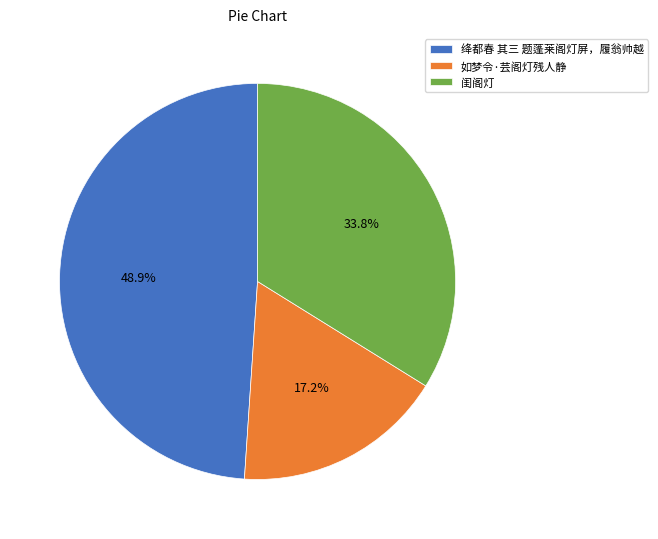

How many segments does this pie chart have?

3